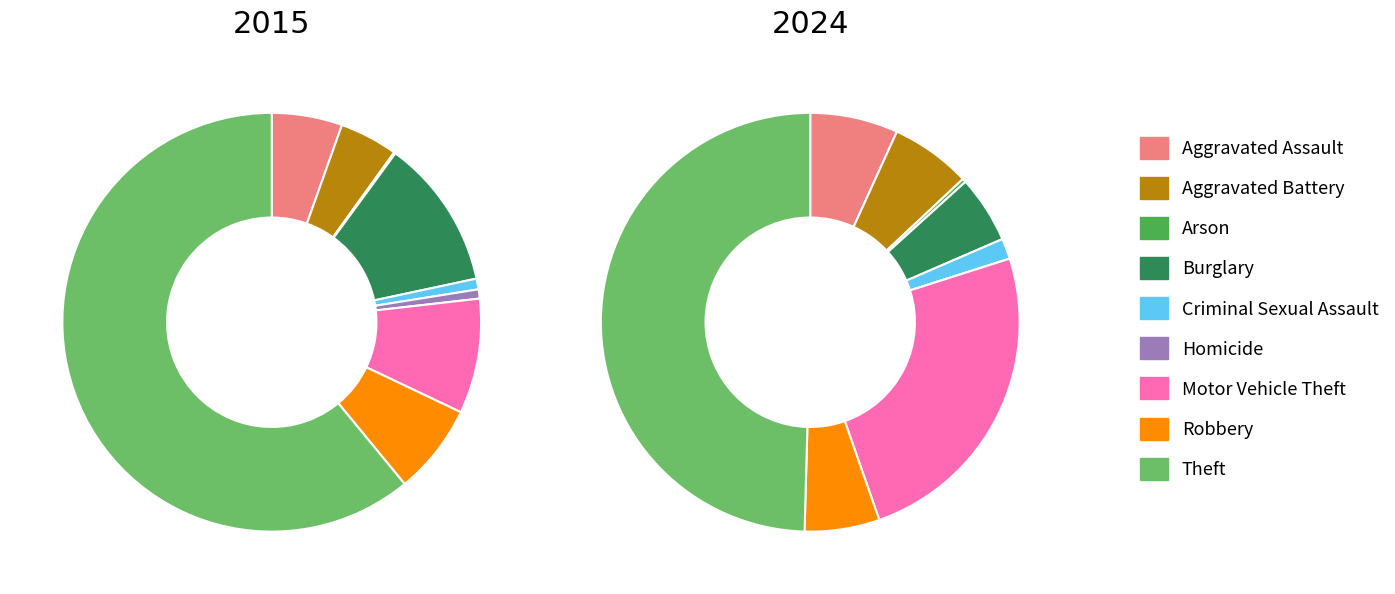

Rank the categories by 2024 value from lowest to highest.

Homicide, Arson, Criminal Sexual Assault, Burglary, Robbery, Aggravated Battery, Aggravated Assault, Motor Vehicle Theft, Theft